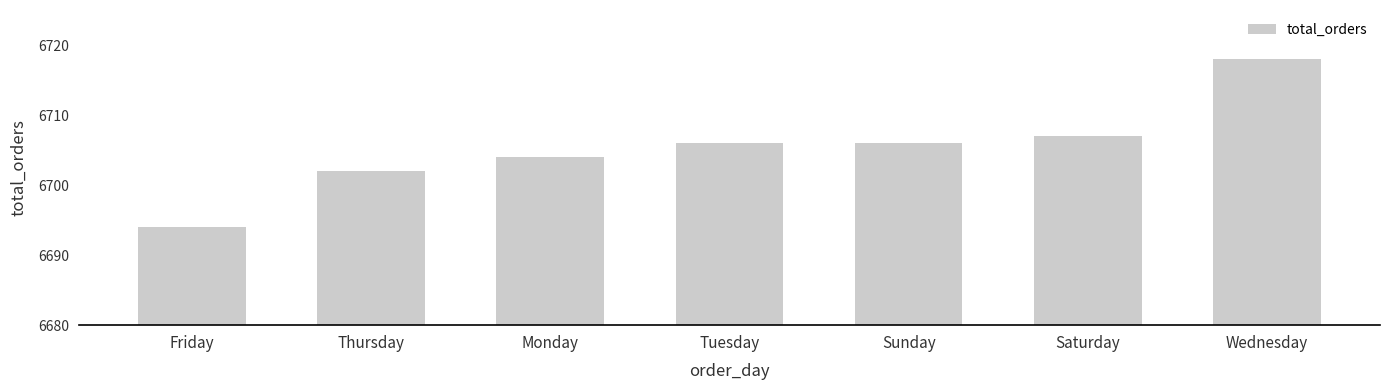

What is the value of the 2nd bar from the left?

6702